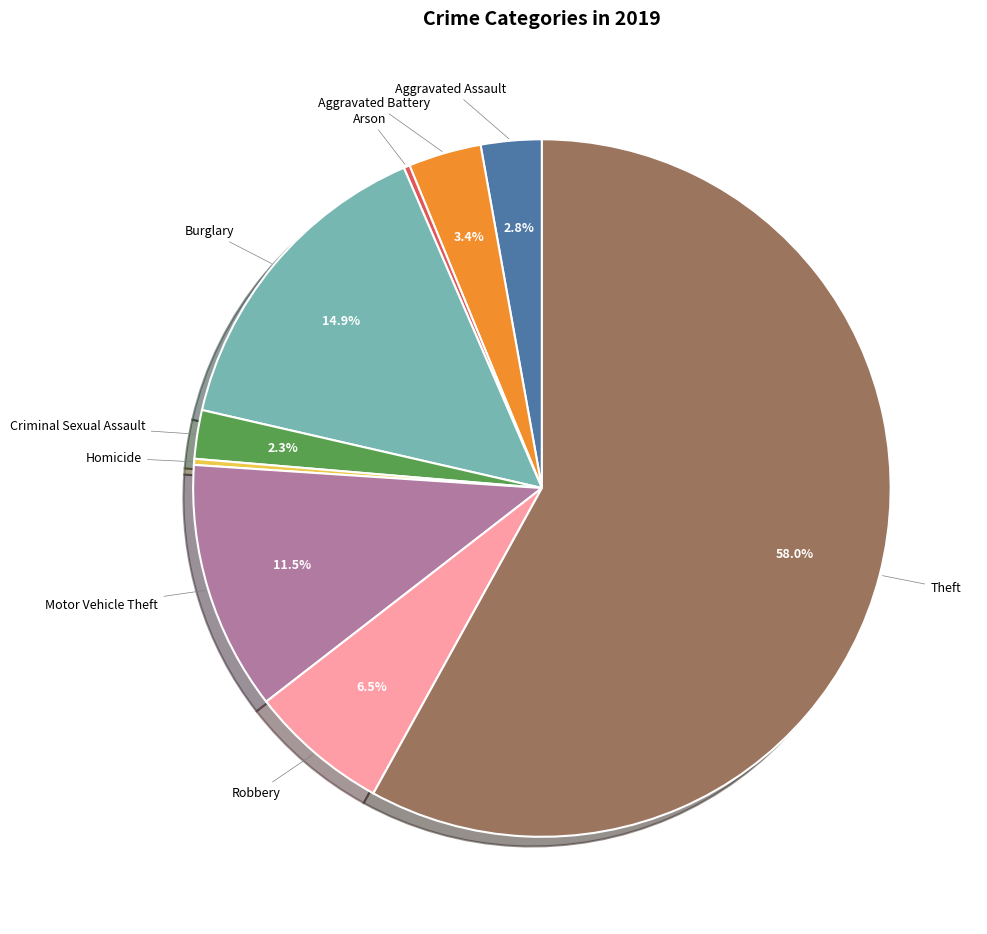

How many slices are in this pie chart?

9